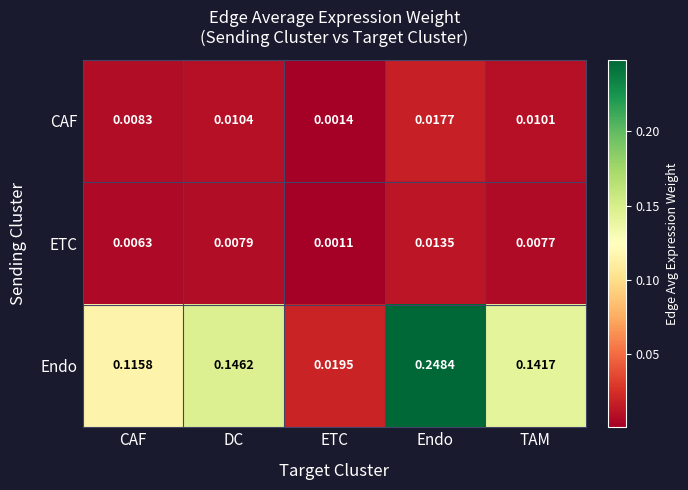

Where is CAF nearest to the value 0?

ETC